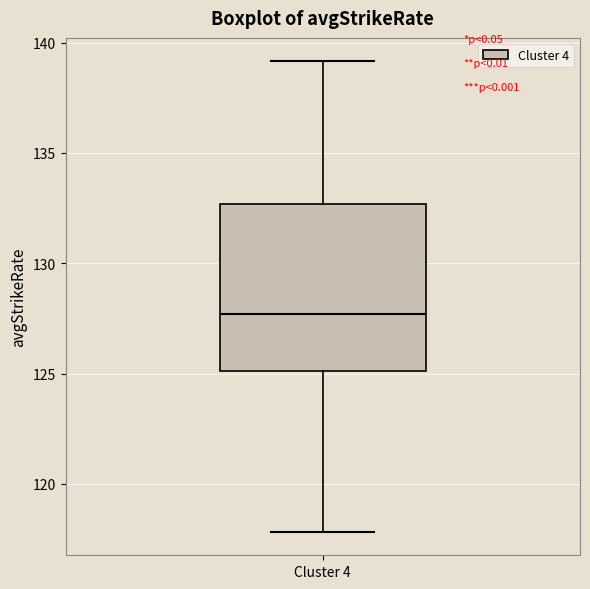

Transcribe this box plot: give where the median line is, the range the box spans, and where the two whiskers end, as read against the y-axis. The values are not printed on the chart, so give them approximately, as read against the axis.

median 127.5, box 125.0 to 132.5, whiskers 118.0 to 139.0